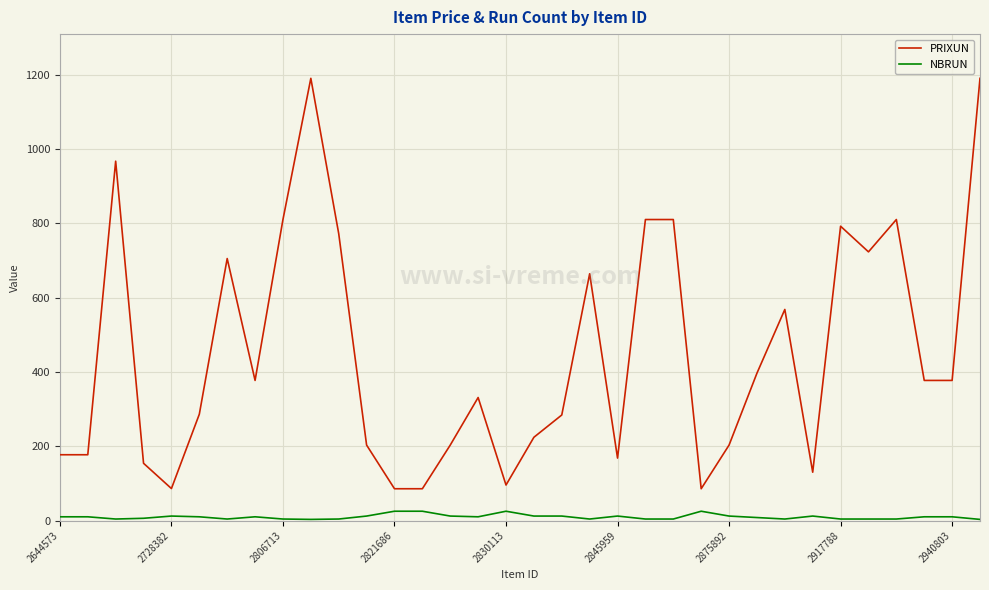

List the series in order of their peak value, highest first.

PRIXUN, NBRUN